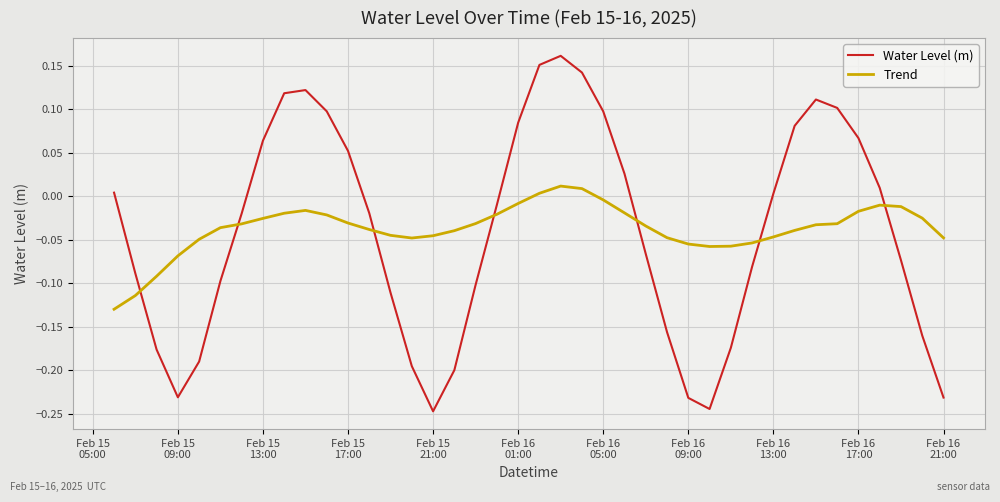

At how many categories does at least one series exceed 0?

18